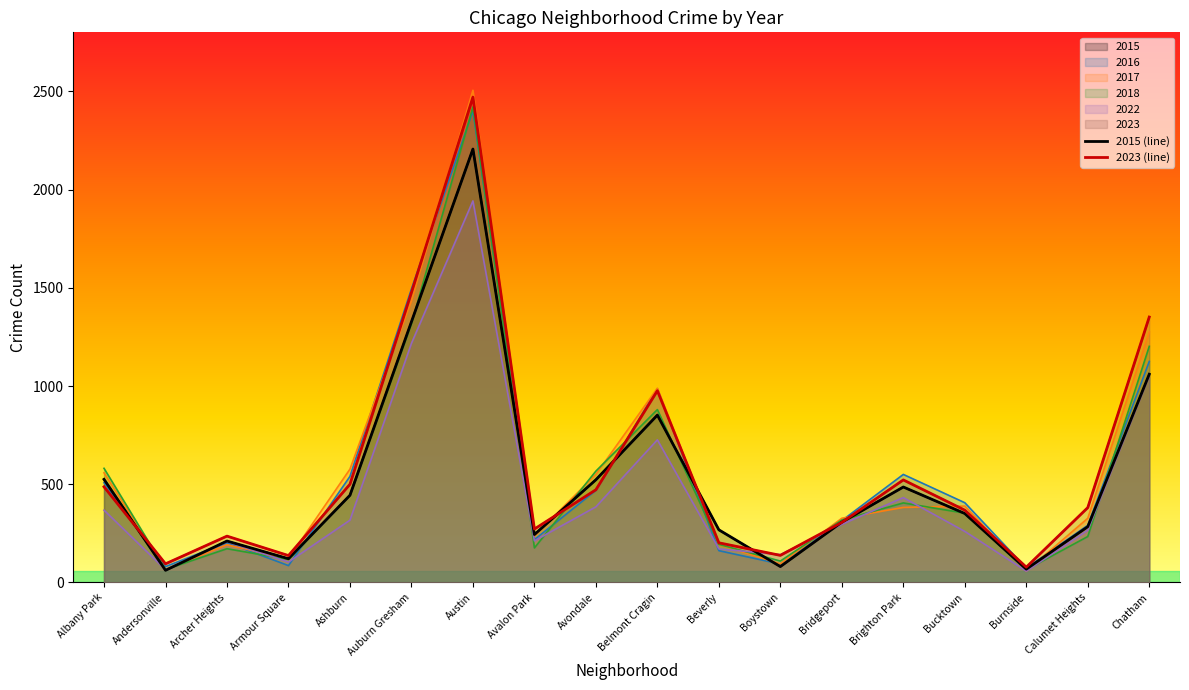

How many lines are shown in the chart?

6